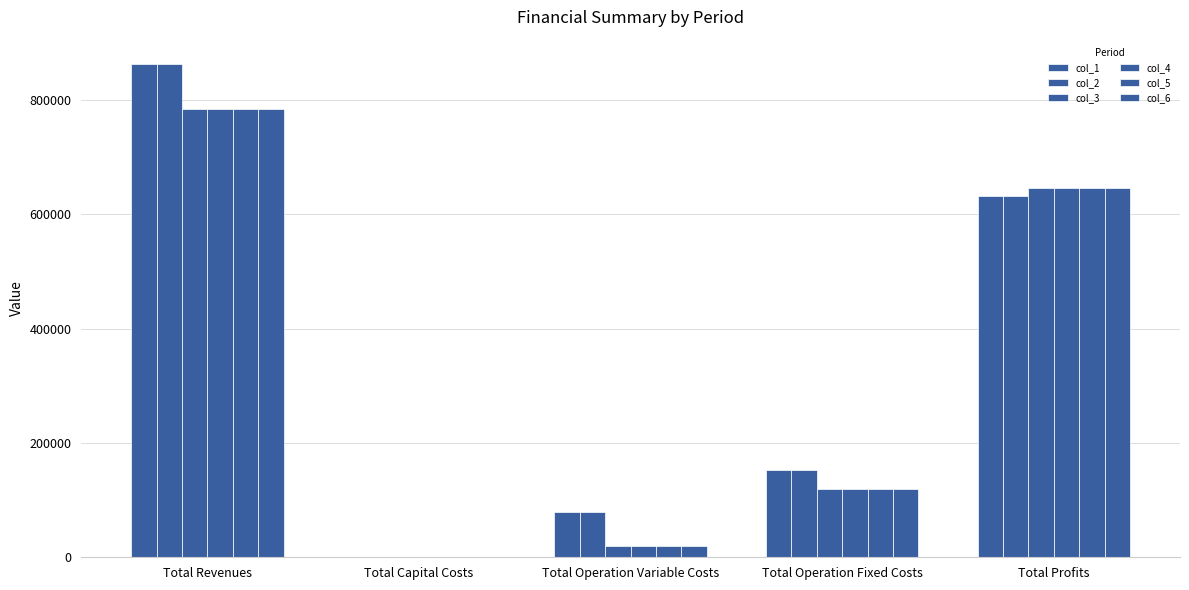

Reading right to left, transcribe all the data shown in this chart.

col_1: 630836.7	152225.4	78874.9	0.0	861936.9
col_2: 631078.5	152225.4	78633.0	0.0	861936.9
col_3: 646167.5	118597.8	18894.6	0.0	783659.9
col_4: 646167.5	118597.8	18894.6	0.0	783659.9
col_5: 646167.5	118597.8	18894.6	0.0	783659.9
col_6: 646167.5	118597.8	18894.6	0.0	783659.9